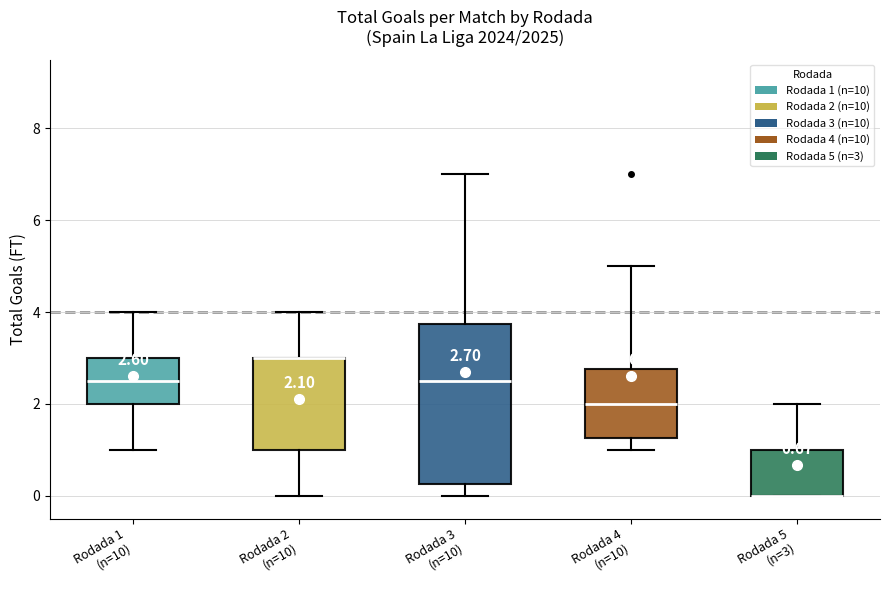

Comparing the boxes themselves (not the whiskers), which one is the tallest?

Rodada 3 (n=10)